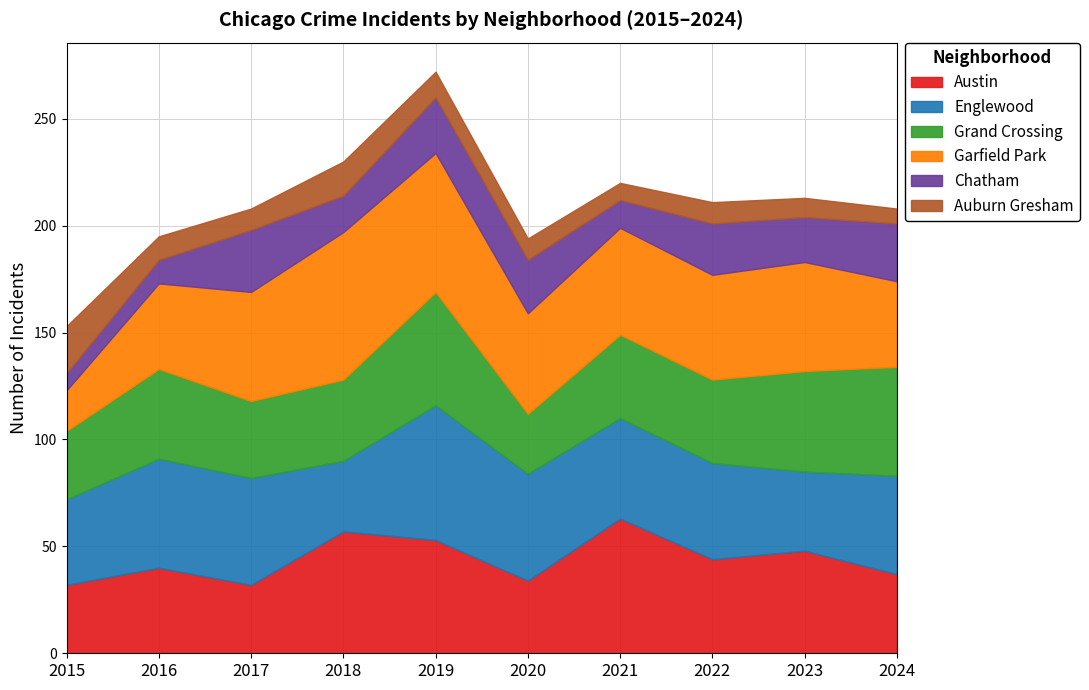

At which category is the sum across all series the highest?

2019